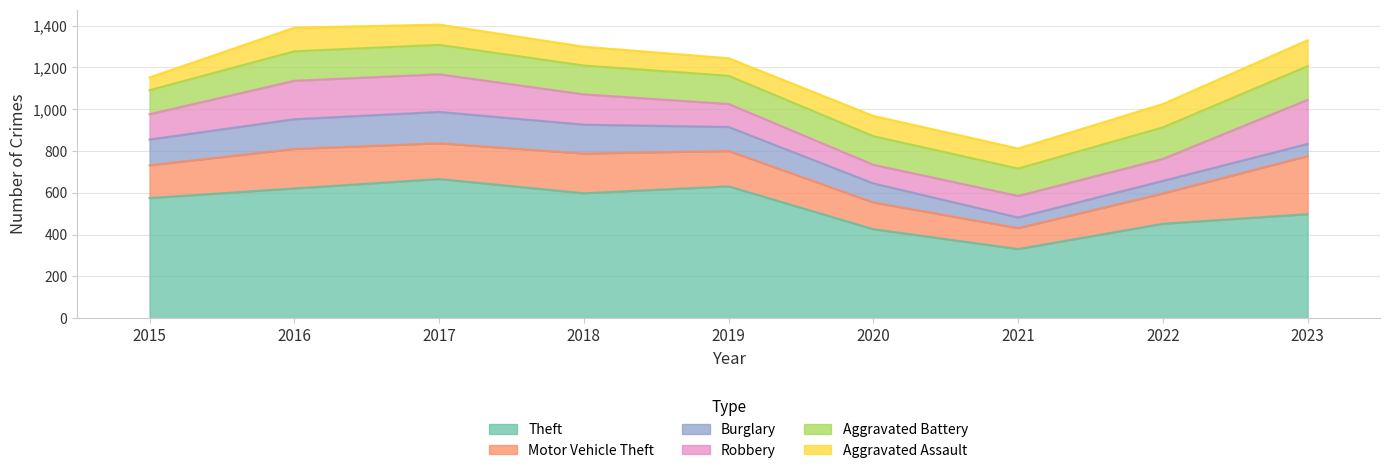

What are all the series names shown in the legend?

Theft, Motor Vehicle Theft, Burglary, Robbery, Aggravated Battery, Aggravated Assault